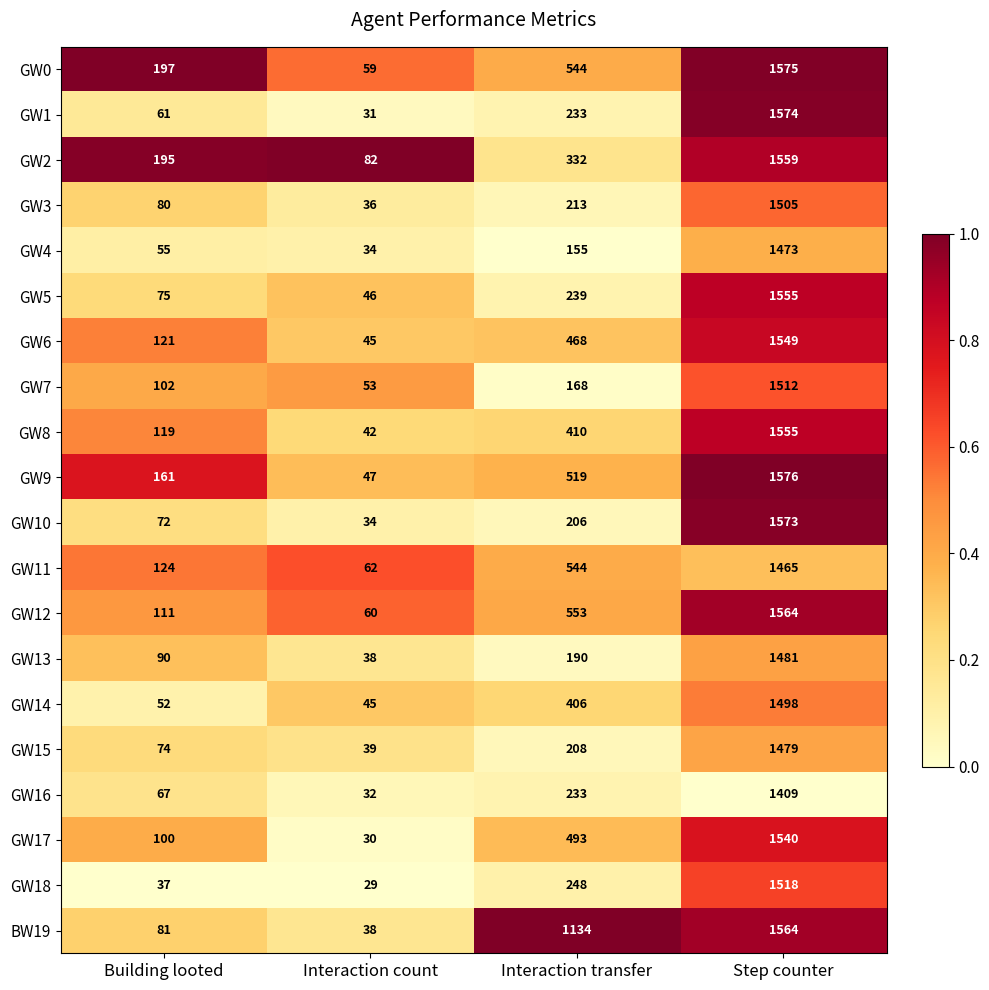

Which series has the widest spread of values?

GW1